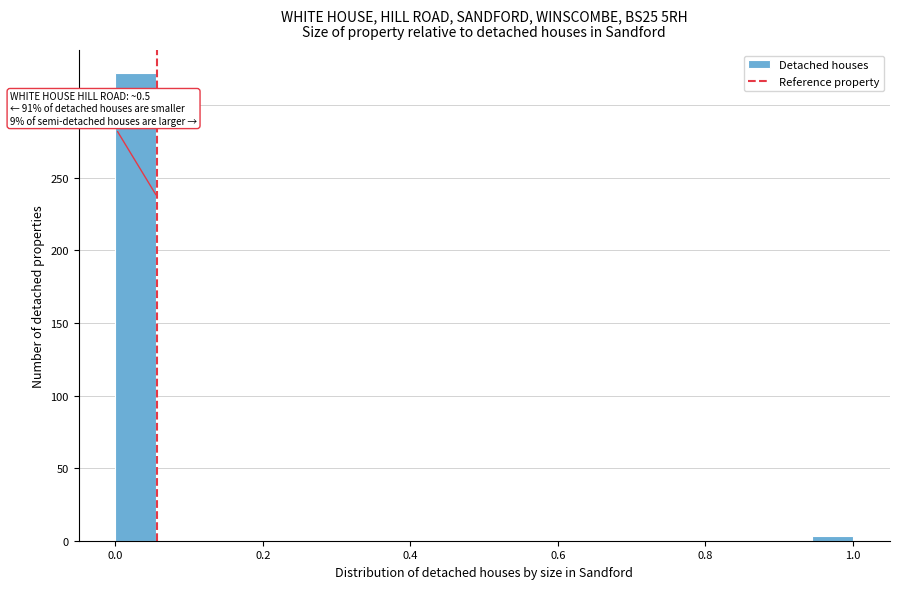

Around what value on the x-axis is the tallest bar? Give the approximate position of its centre, as read against the axis.

0.02